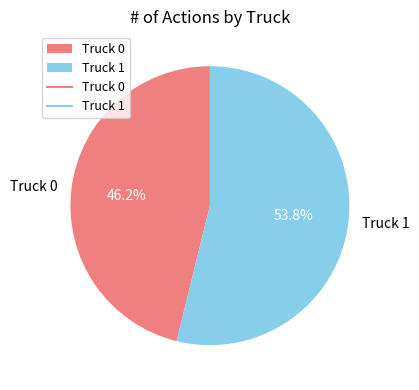

What is the largest slice in the pie chart?

Truck 1